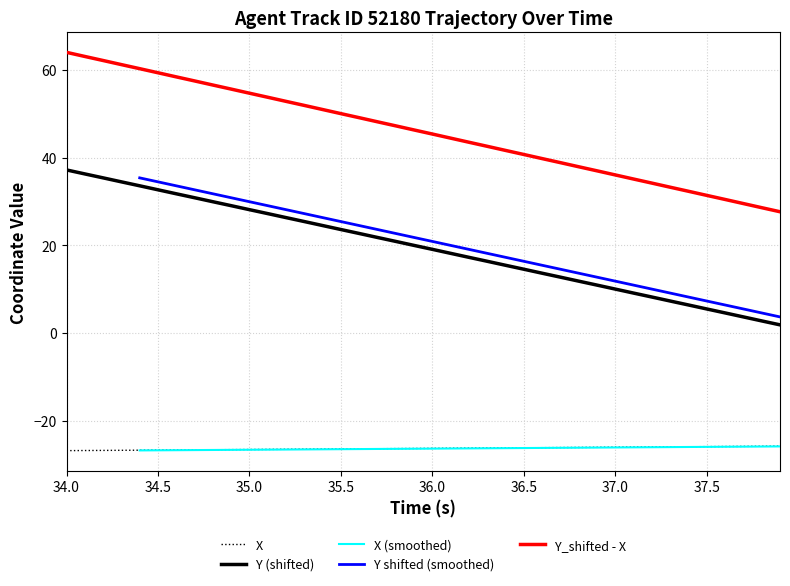

True or false: X has more than 2 points higher than both neighbors.

False